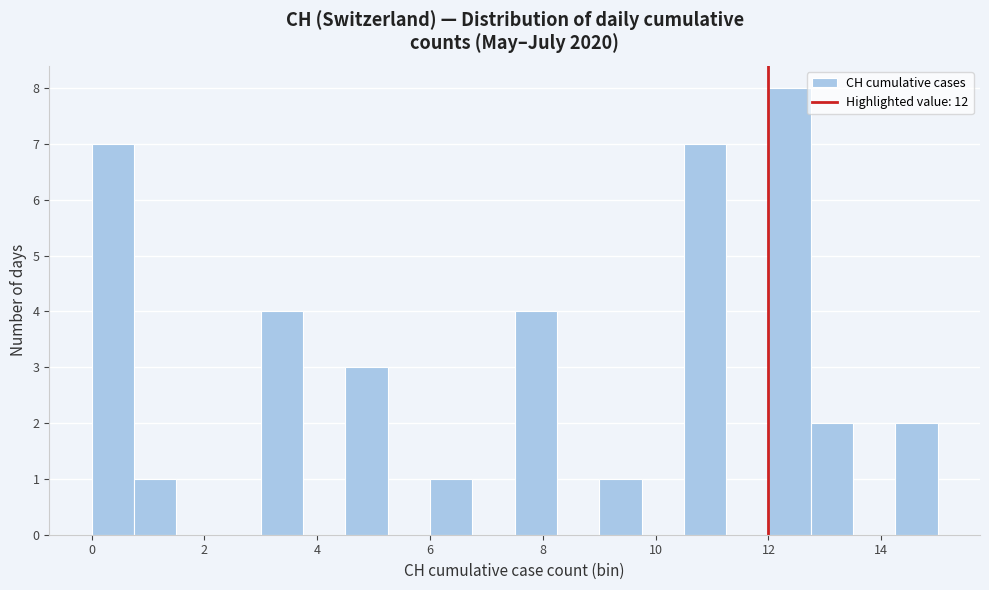

Read against the x-axis, roughly where is the centre of the tallest bar?

12.4